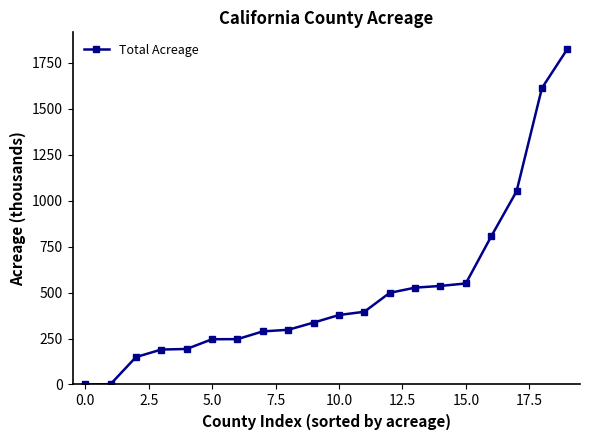

What is the value of the 7th point from the left?

246.6